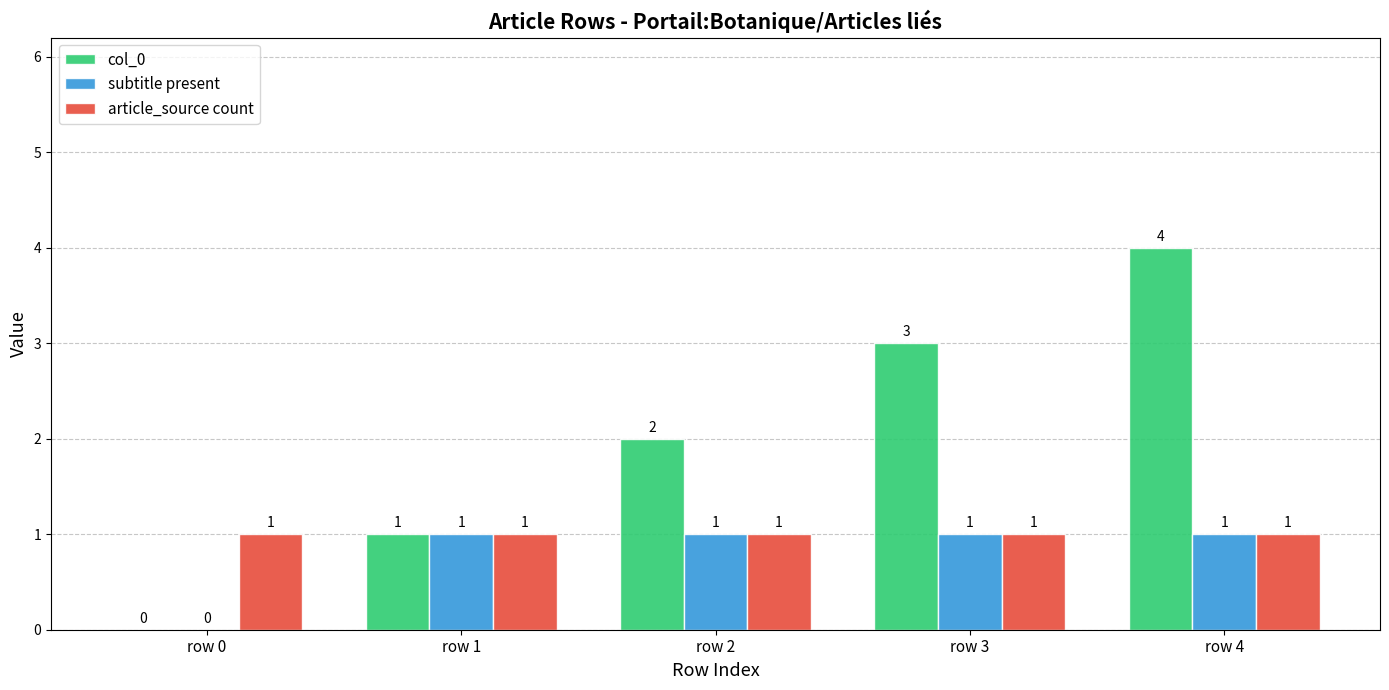

What is the greatest value displayed?

4